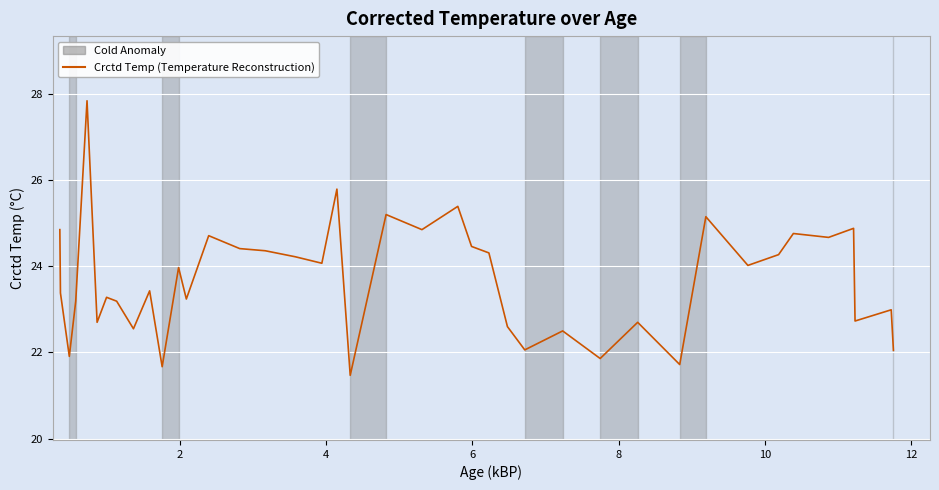

What is the minimum value shown in the chart?

21.5